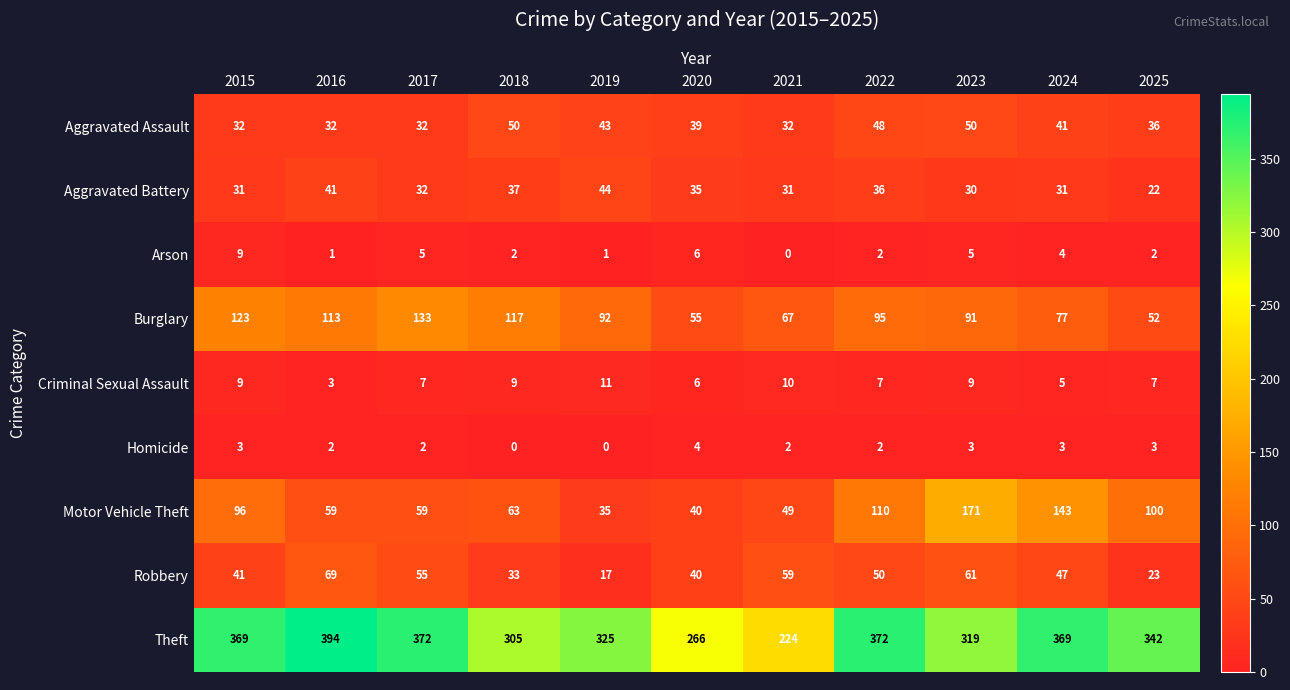

How many series are shown in this chart?

9